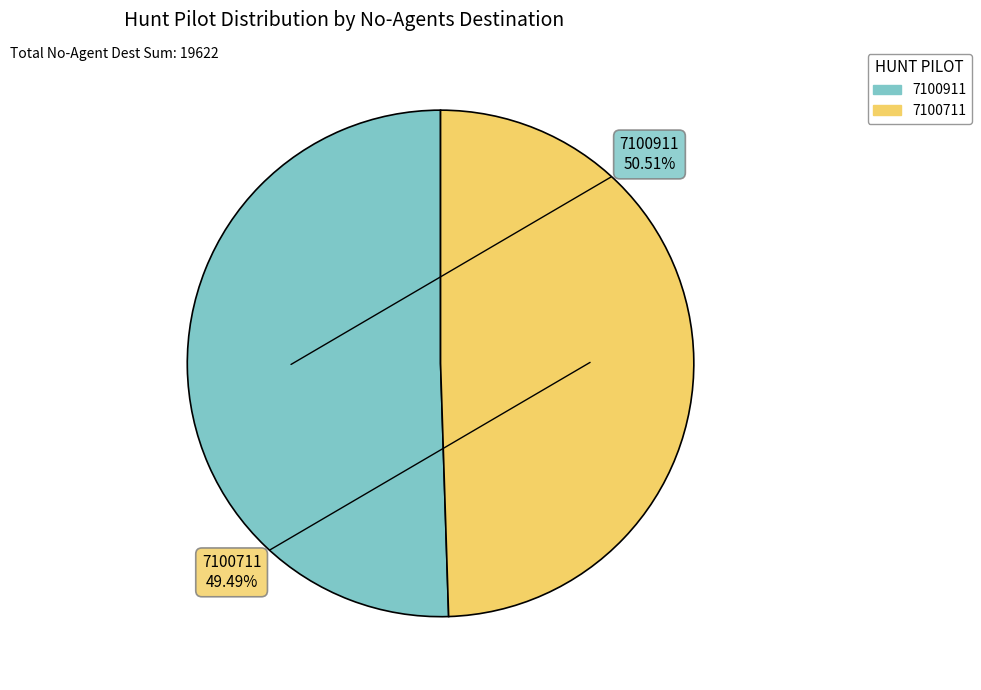

Approximately how many times larger is the value at 7100911 compared to 7100711?

1.0